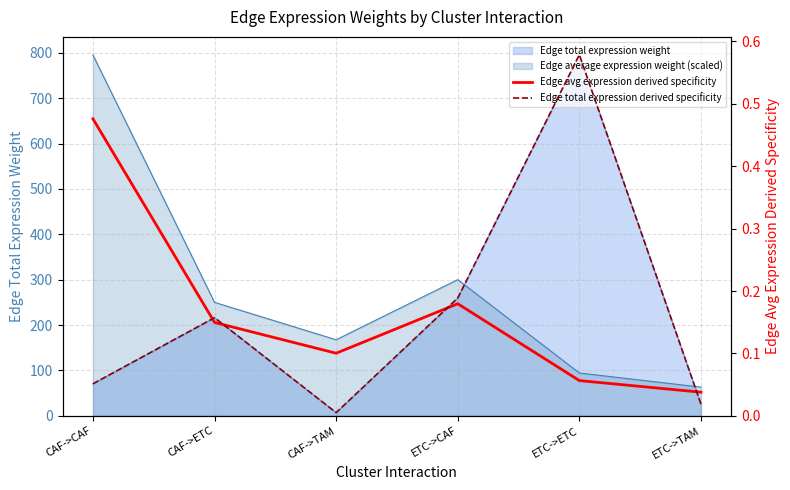

What is the maximum value for Edge avg expression derived specificity?

0.5